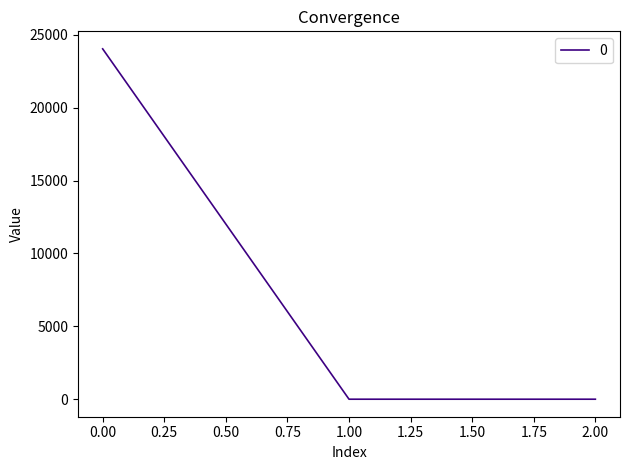

What is the sum of all values?

24034.1